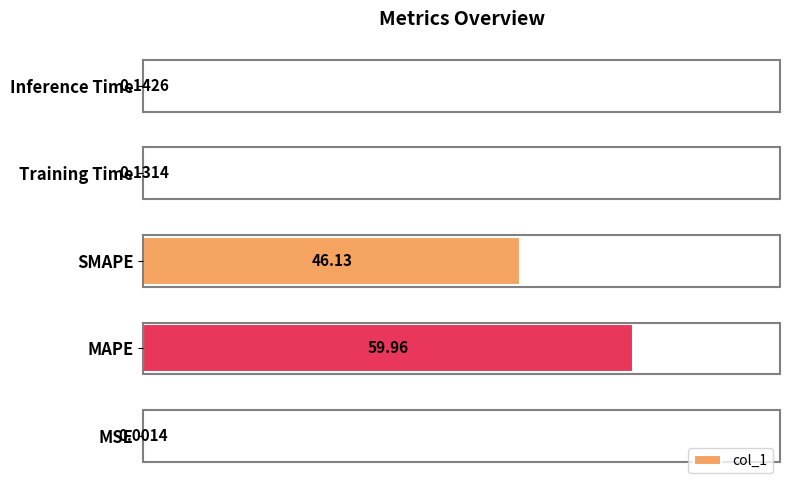

At which label is the value closest to 29?

SMAPE